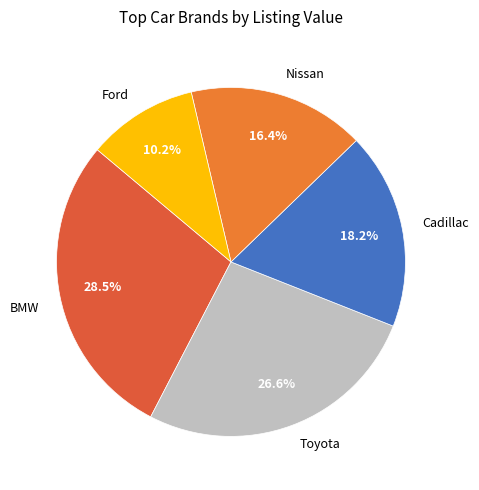

Count the number of slices in the pie.

5